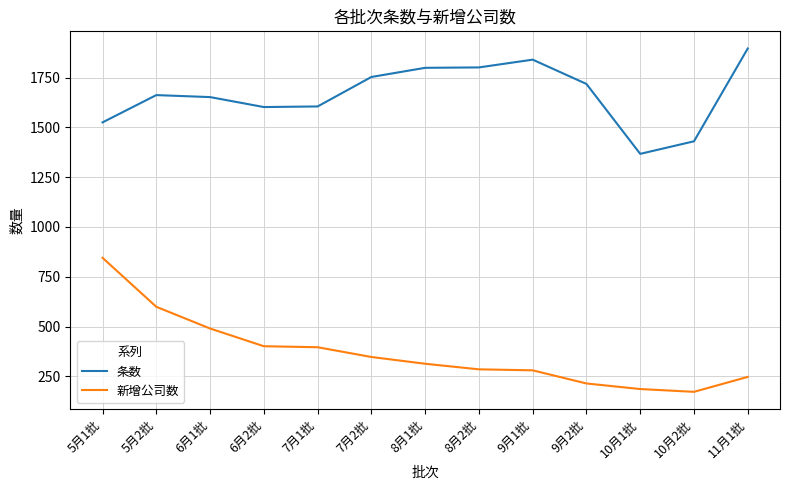

True or false: 条数 and 新增公司数 cross at least once.

False